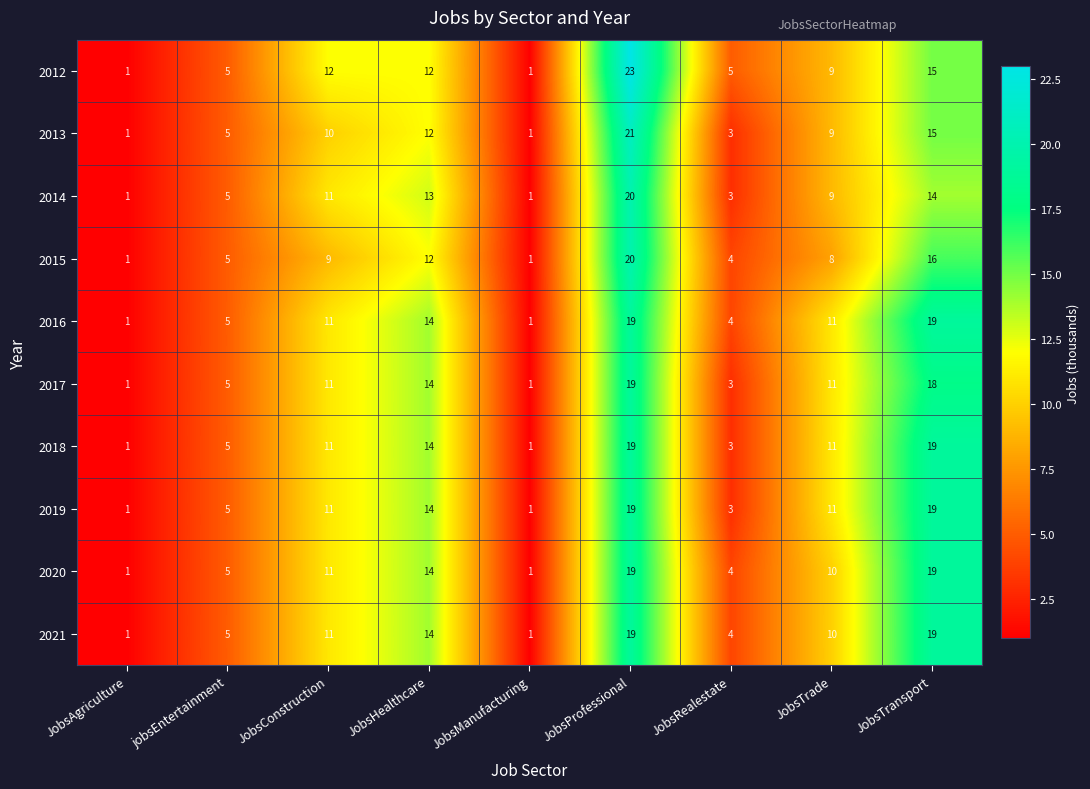

Where does the 2012 series first go above 9?

JobsConstruction